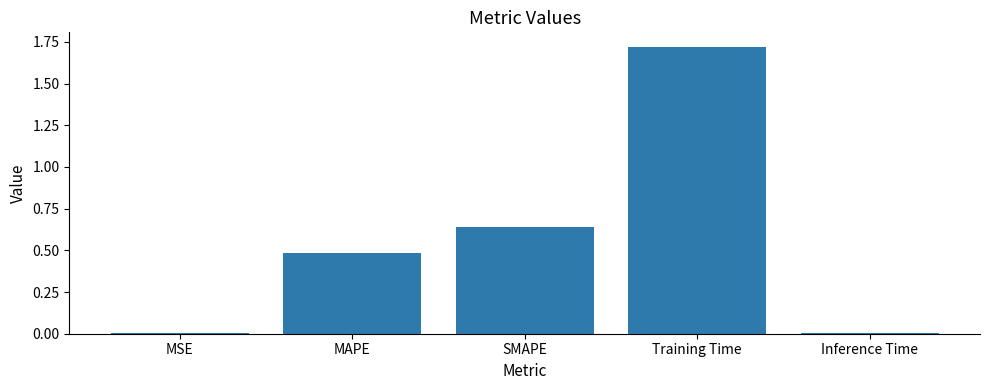

What is the sum of all values?

2.9